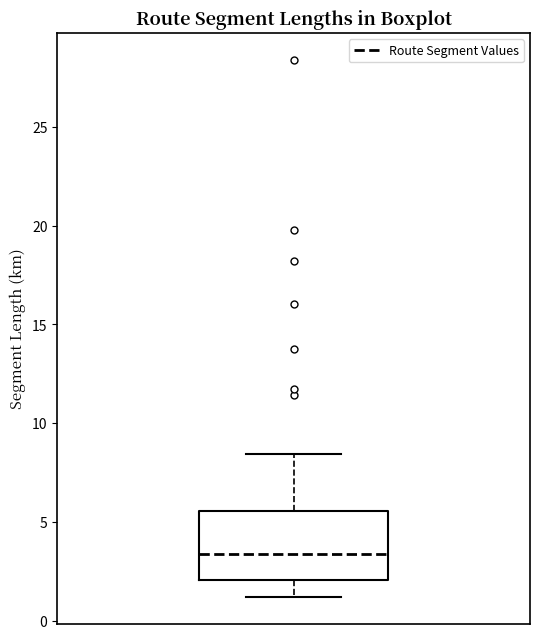

Transcribe this box plot: give where the median line is, the range the box spans, and where the two whiskers end, as read against the y-axis. The values are not printed on the chart, so give them approximately, as read against the axis.

median 3.5, box 2.0 to 5.5, whiskers 1.0 to 8.5